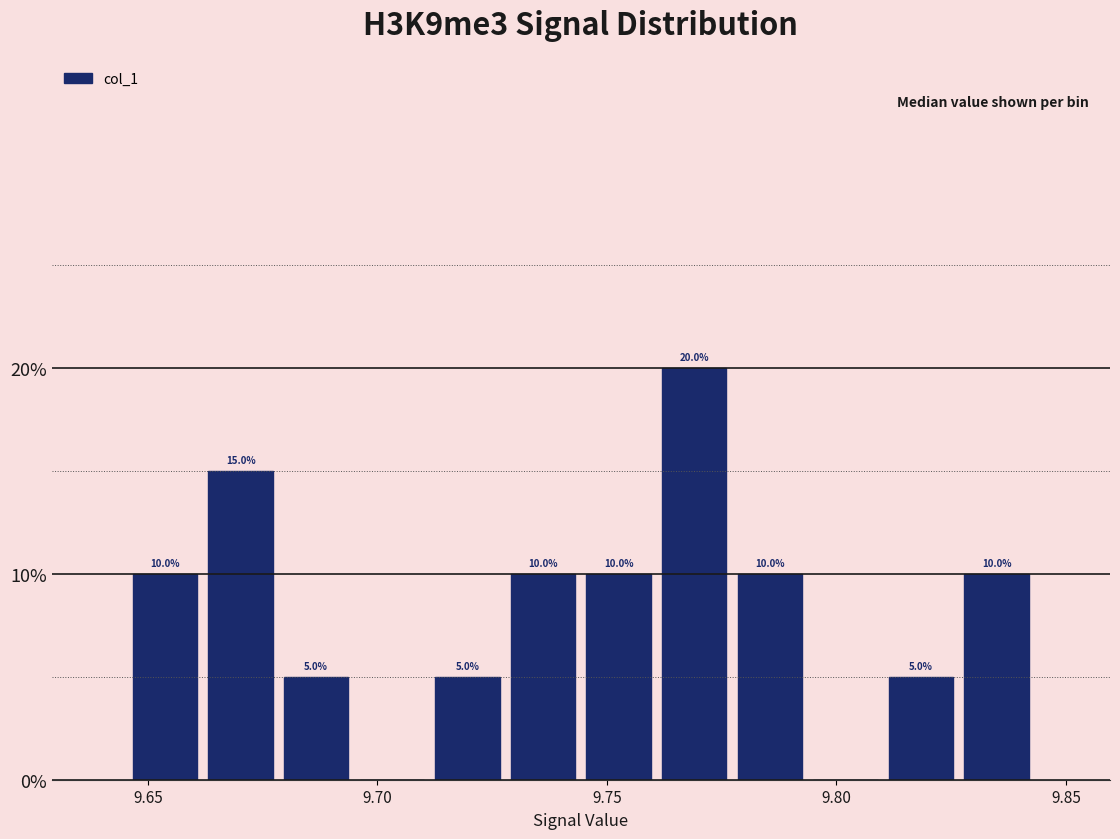

Around what value on the x-axis is the tallest bar? Give the approximate position of its centre, as read against the axis.

9.770